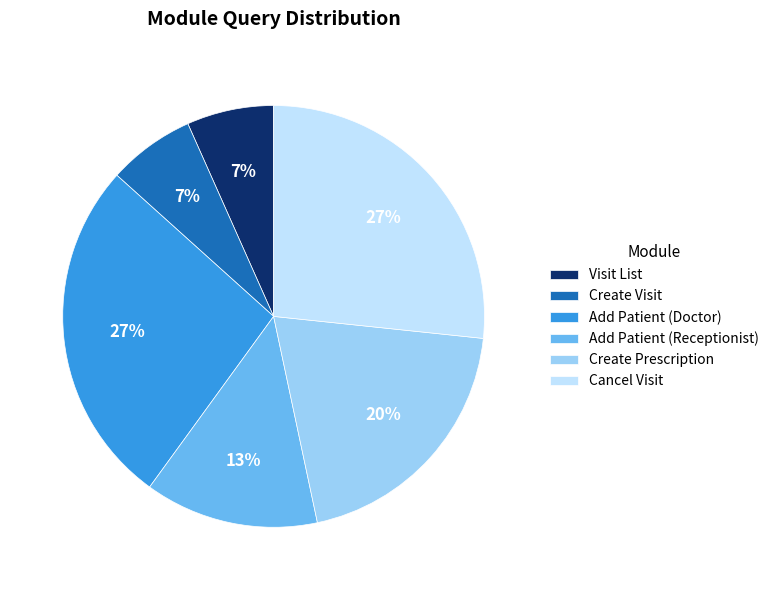

Do Create Prescription and Visit List together represent more than half of the pie?

No